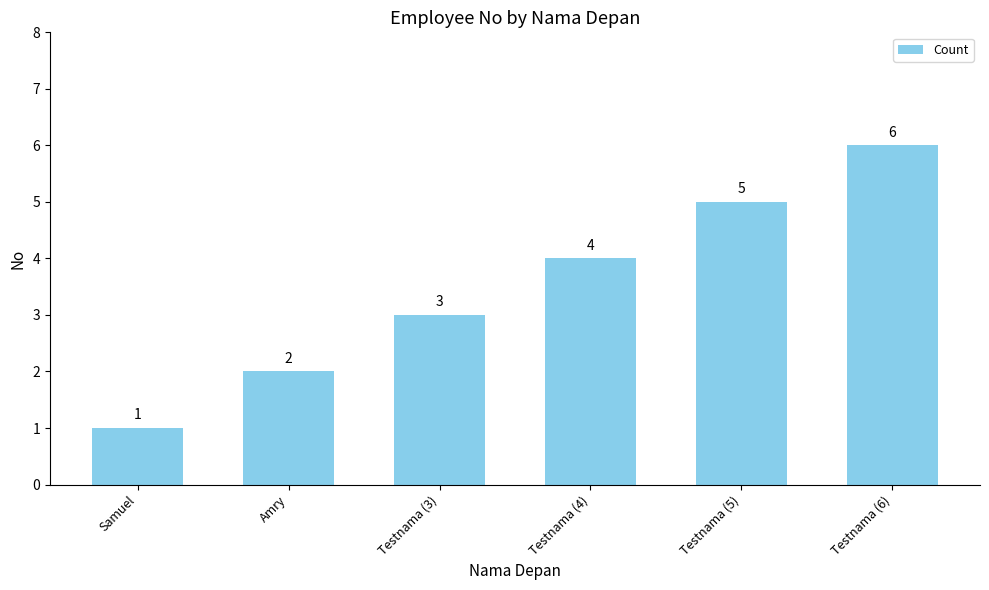

Reading left to right, list all the values displayed in this chart.

1	2	3	4	5	6